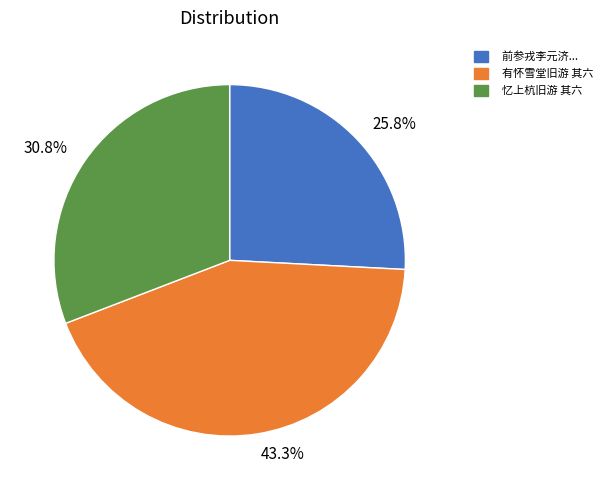

Which category has the biggest portion of the pie?

43.3%